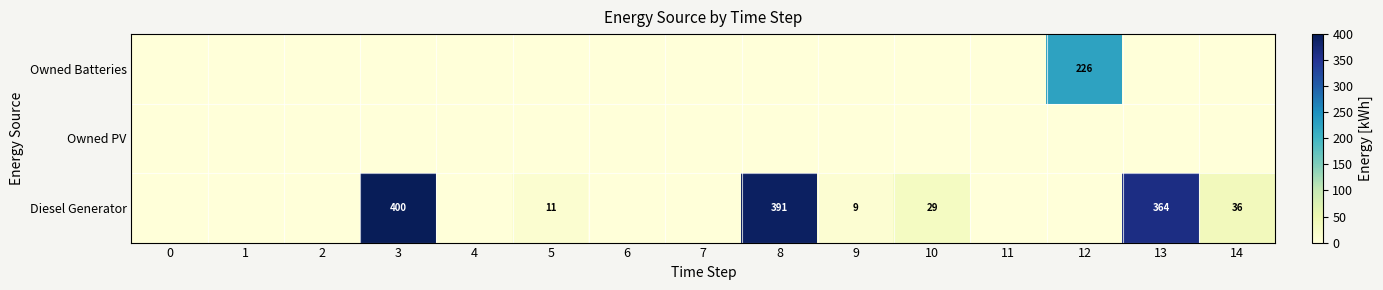

The value of Diesel Generator at 9 is 9. True or false?

True